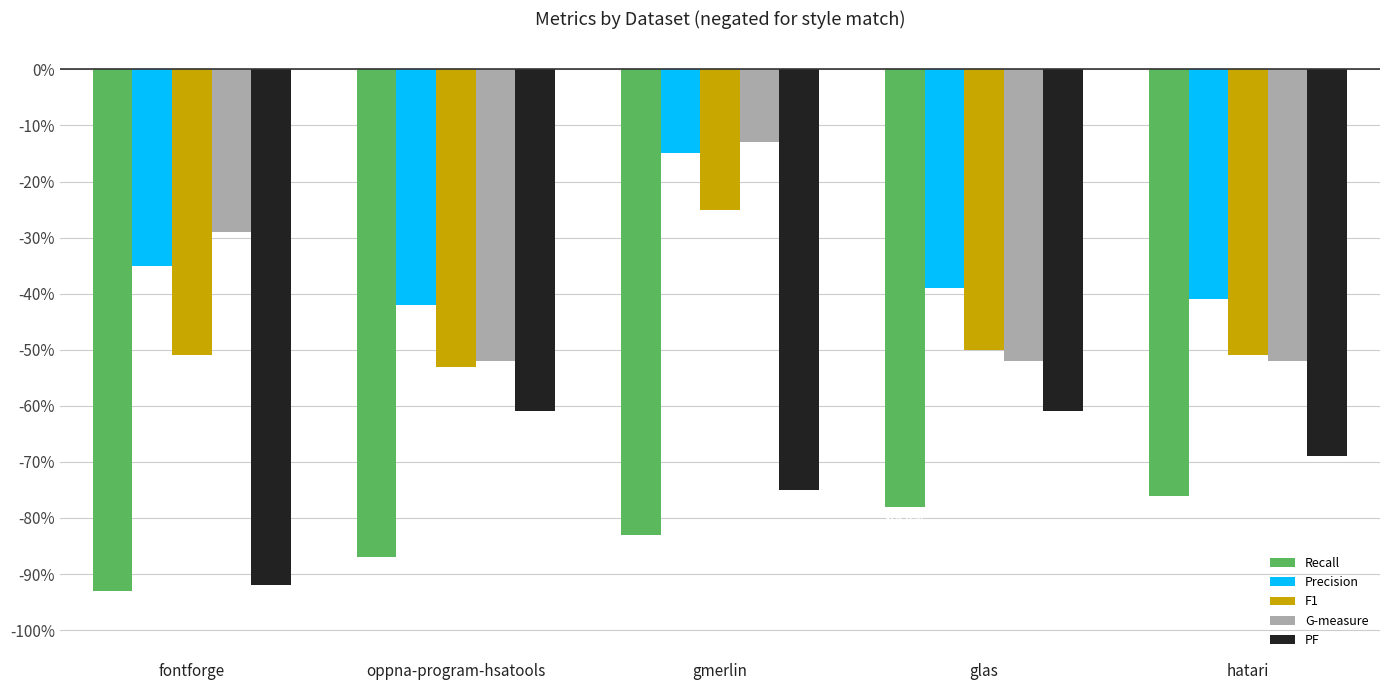

Reading left to right, what are all the values shown in this chart?

Recall: fontforge=-0.9	oppna-program-hsatools=-0.9	gmerlin=-0.8	glas=-0.8	hatari=-0.8
Precision: fontforge=-0.3	oppna-program-hsatools=-0.4	gmerlin=-0.1	glas=-0.4	hatari=-0.4
F1: fontforge=-0.5	oppna-program-hsatools=-0.5	gmerlin=-0.2	glas=-0.5	hatari=-0.5
G-measure: fontforge=-0.3	oppna-program-hsatools=-0.5	gmerlin=-0.1	glas=-0.5	hatari=-0.5
PF: fontforge=-0.9	oppna-program-hsatools=-0.6	gmerlin=-0.8	glas=-0.6	hatari=-0.7